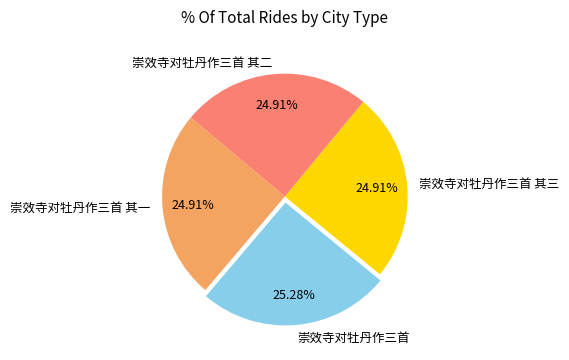

Is 崇效寺对牡丹作三首 其三 the majority of the pie?

No